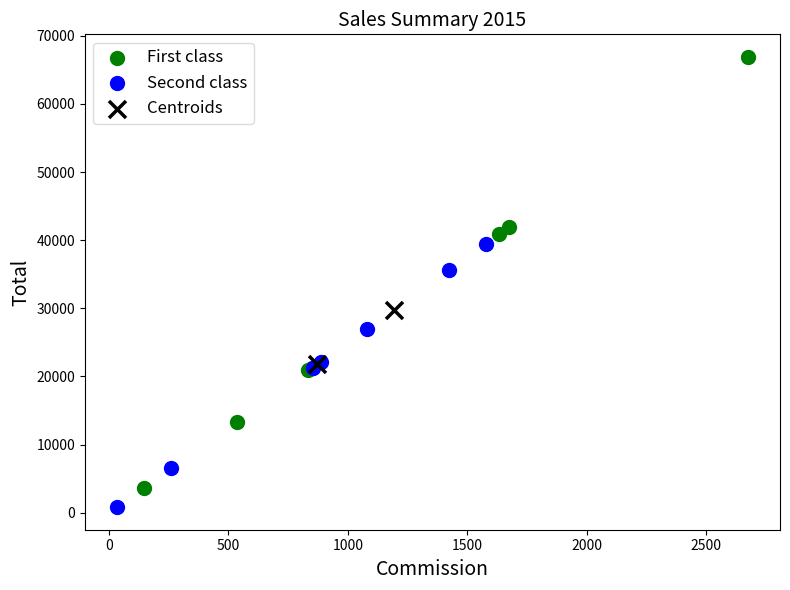

What are all the series names shown in the legend?

First class, Second class, Centroids